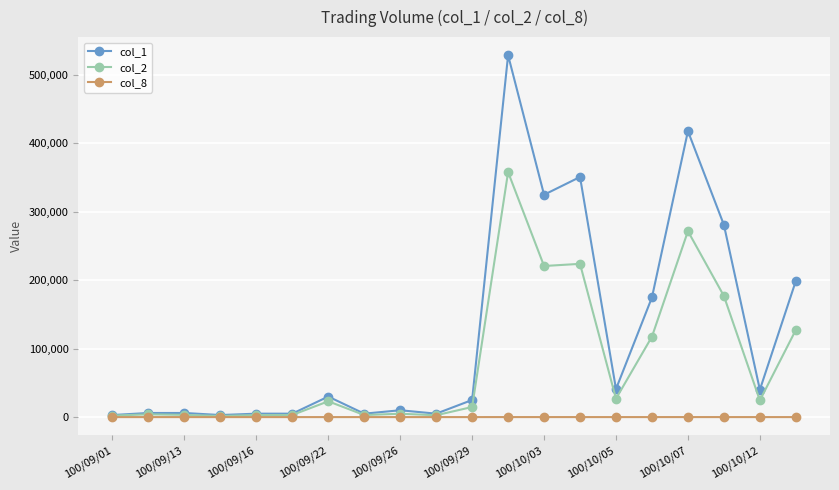

Which series has the widest spread of values?

col_1